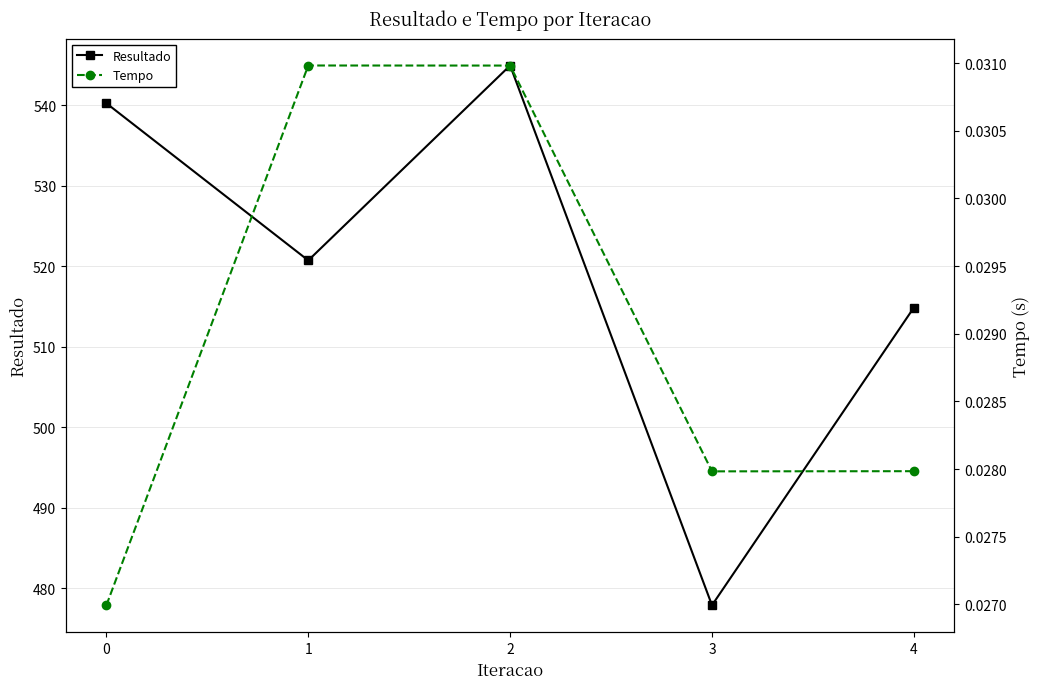

Is it true that Tempo equals 0.0 at 1?

True